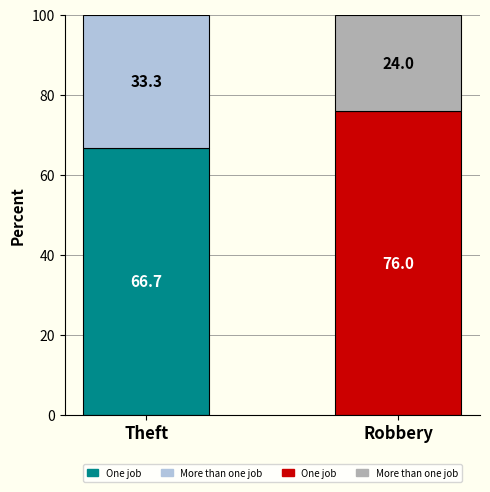

True or false: More than one job has a value of 6 at Theft.

False